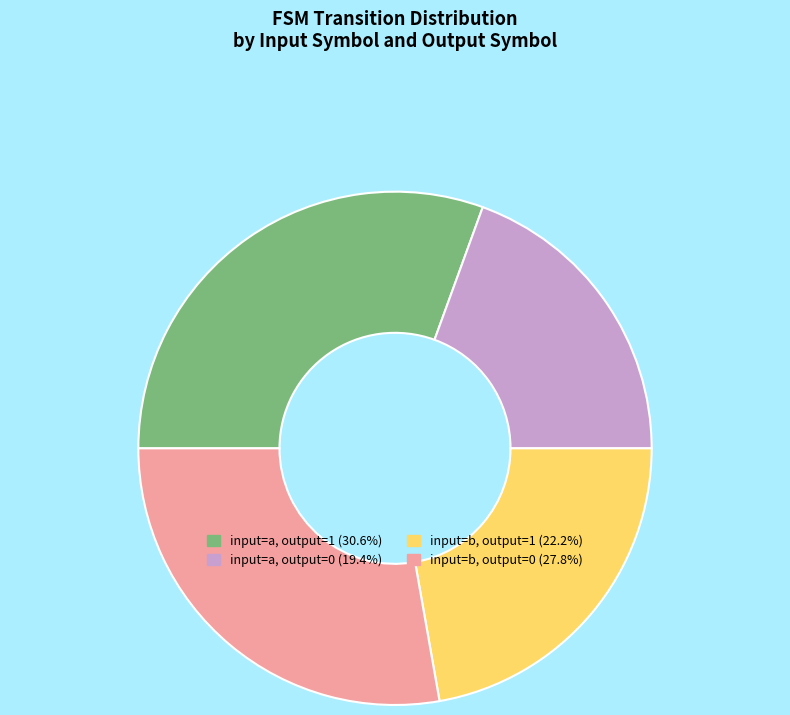

Is there any slice that represents more than half of the pie?

No